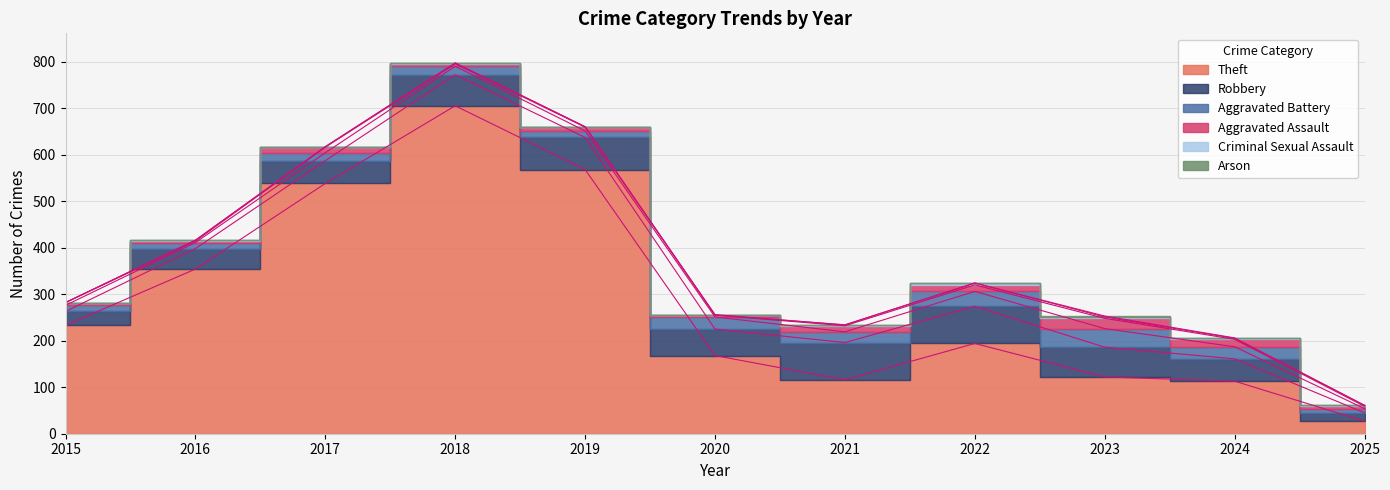

Reading left to right, transcribe all the data shown in this chart.

Theft: 233	354	538	705	568	168	116	194	122	113	27
Robbery: 30	44	49	67	69	57	80	80	64	48	18
Aggravated Battery: 13	13	17	18	14	26	23	32	40	26	9
Aggravated Assault: 6	3	12	5	8	4	13	14	22	16	5
Criminal Sexual Assault: 0	2	1	2	1	0	2	4	3	2	2
Arson: 0	0	0	0	0	1	0	0	2	1	0